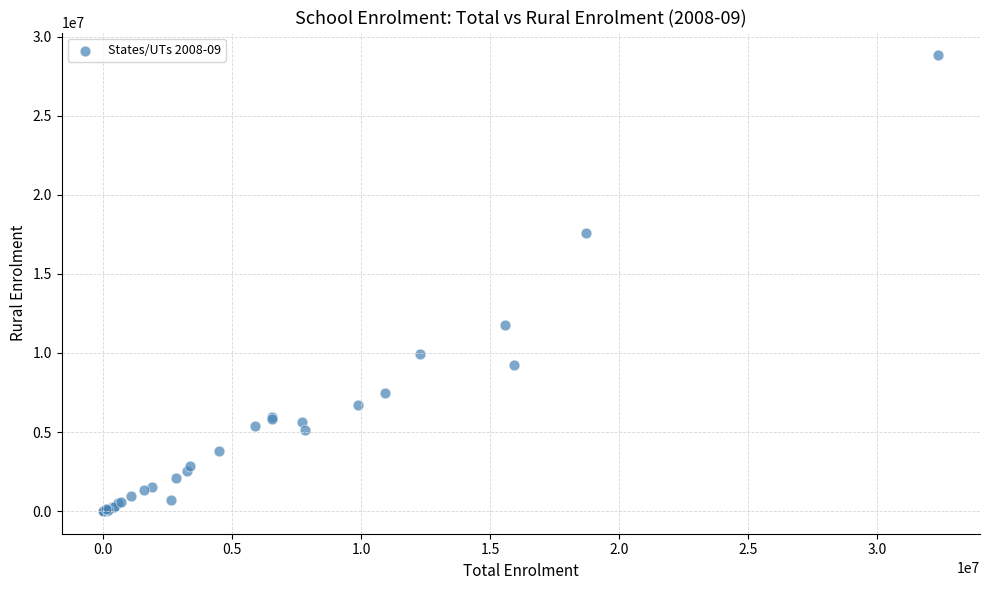

What Y value in the scatter plot is closest to 14412362?

11758610